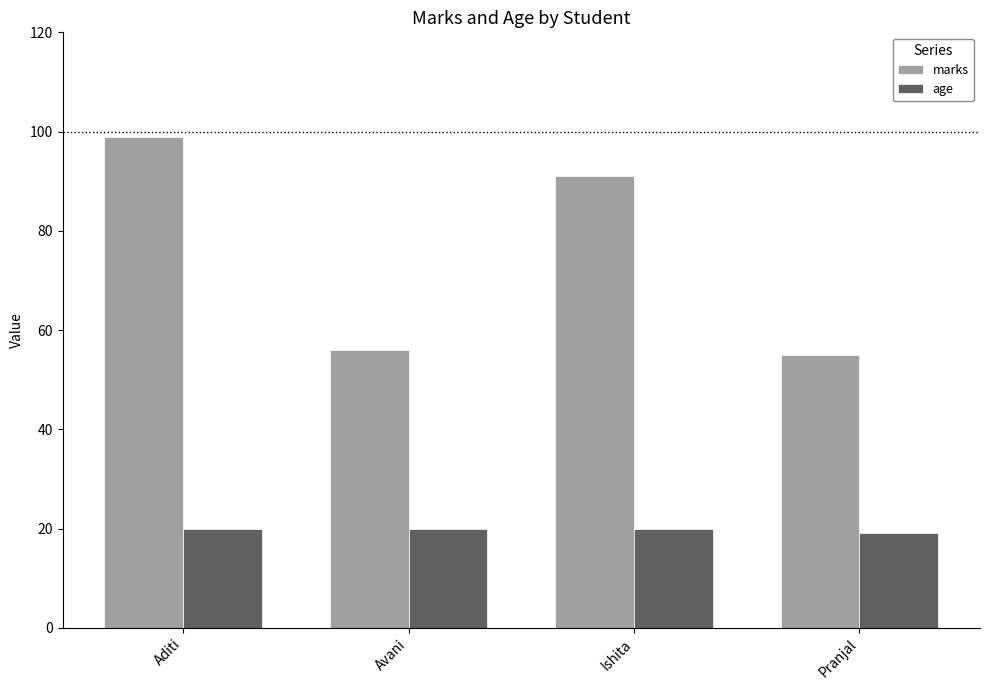

Reading right to left, transcribe all the data shown in this chart.

marks: Pranjal=55	Ishita=91	Avani=56	Aditi=99
age: Pranjal=19	Ishita=20	Avani=20	Aditi=20